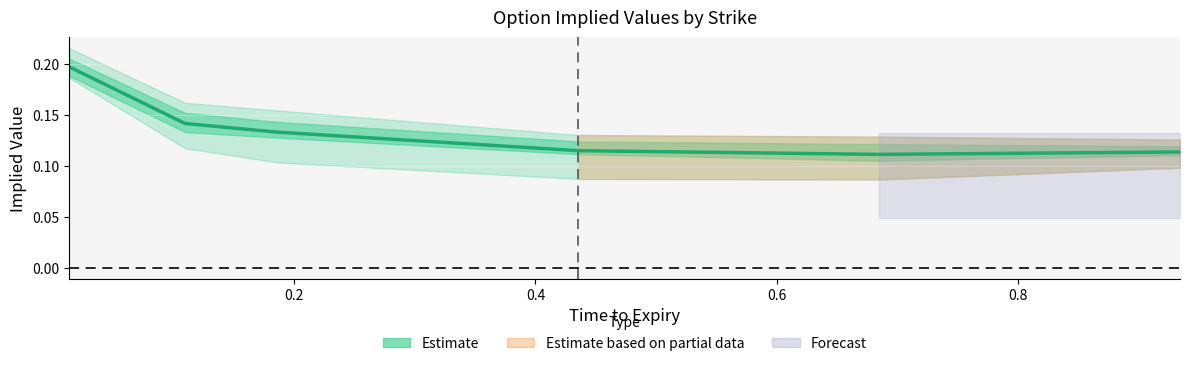

The value at 0.4 is 0.2. True or false?

False